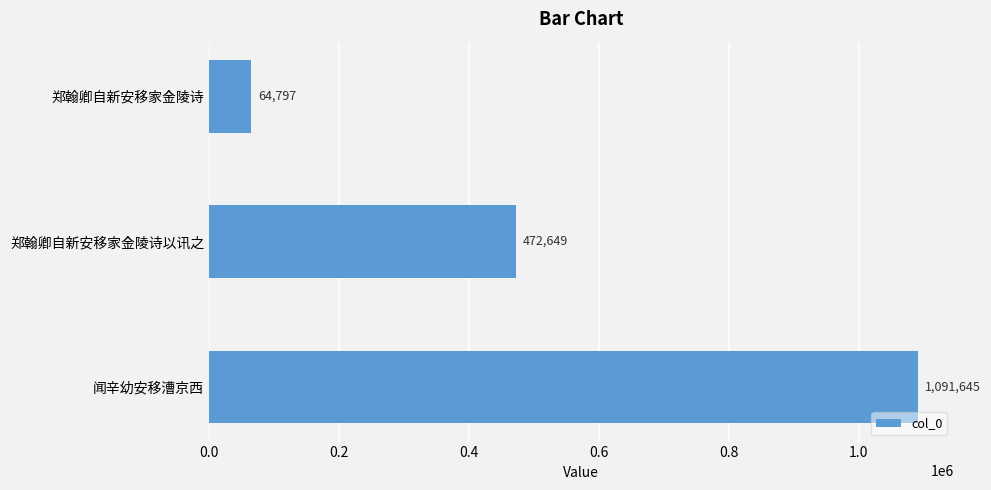

What is the difference between the maximum and minimum values?

1026848